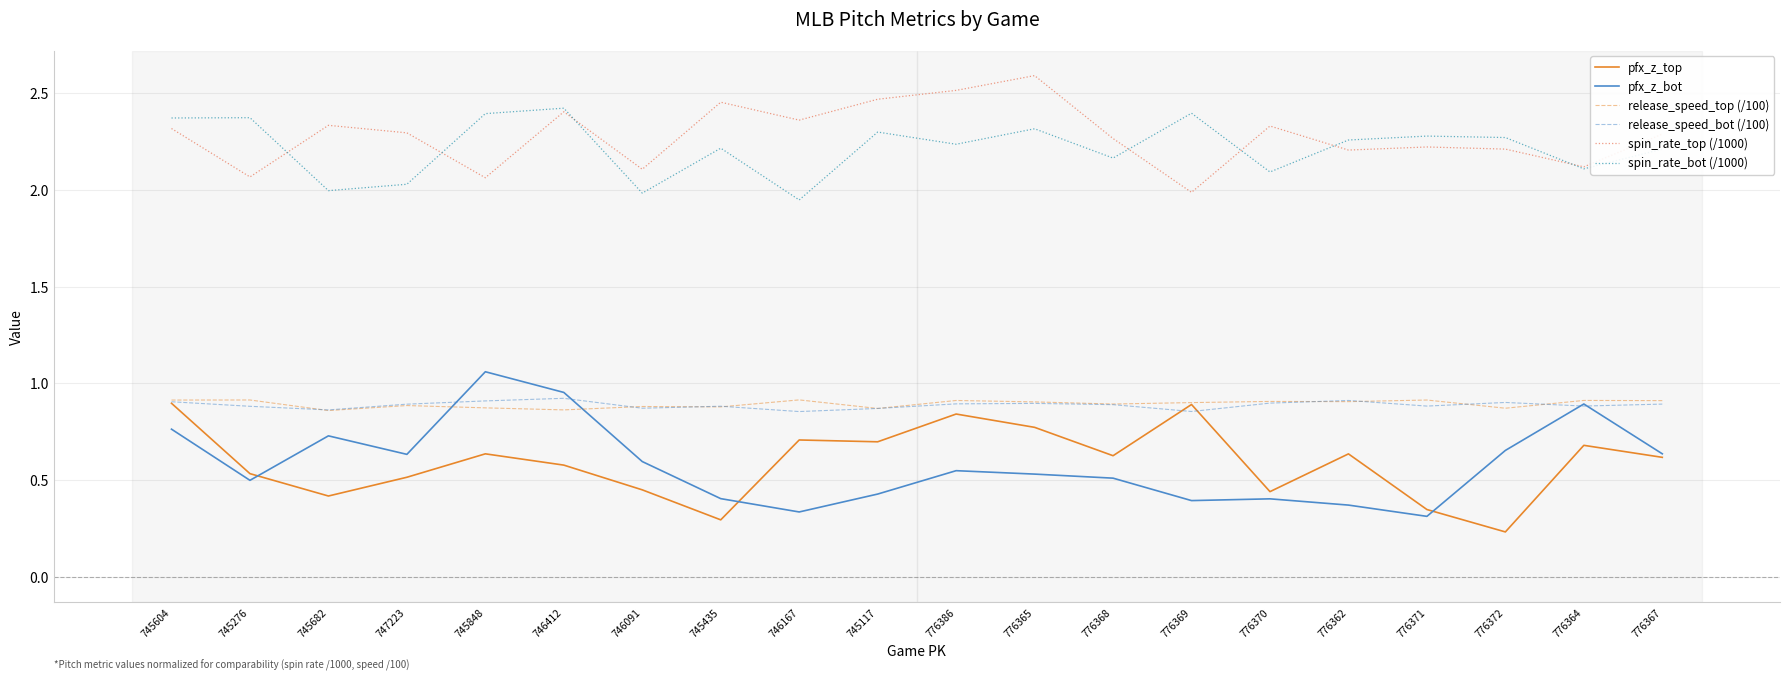

What is the total value across all series at 776368?

7.4